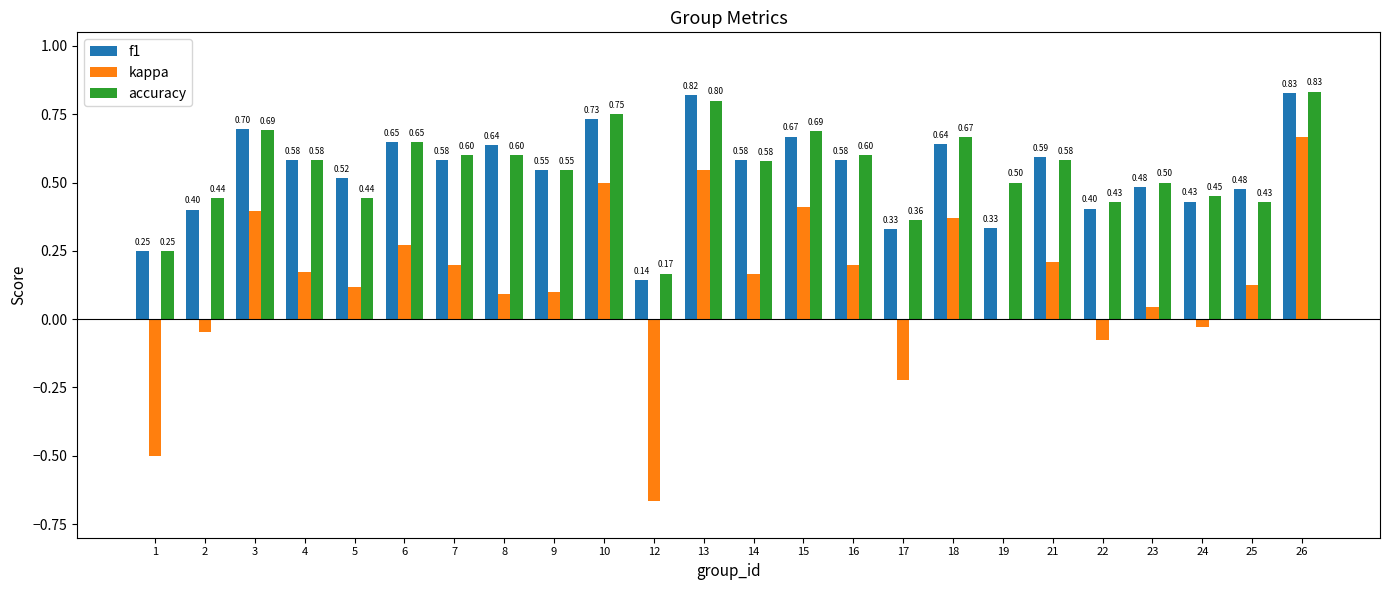

Is it true that kappa equals 0.1 at 15?

False